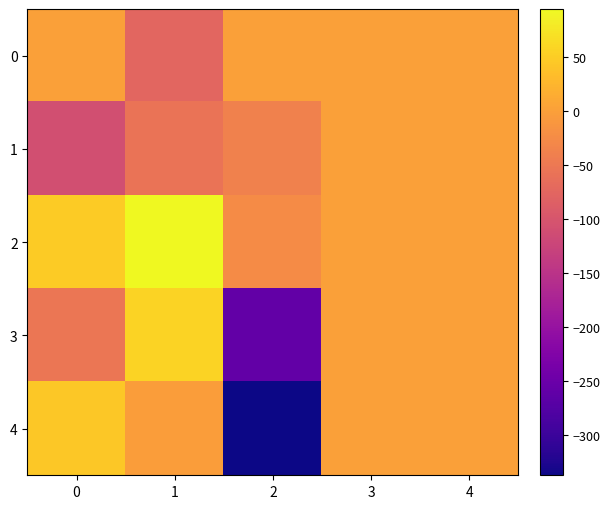

Which series changed the most between 1 and 2?

4